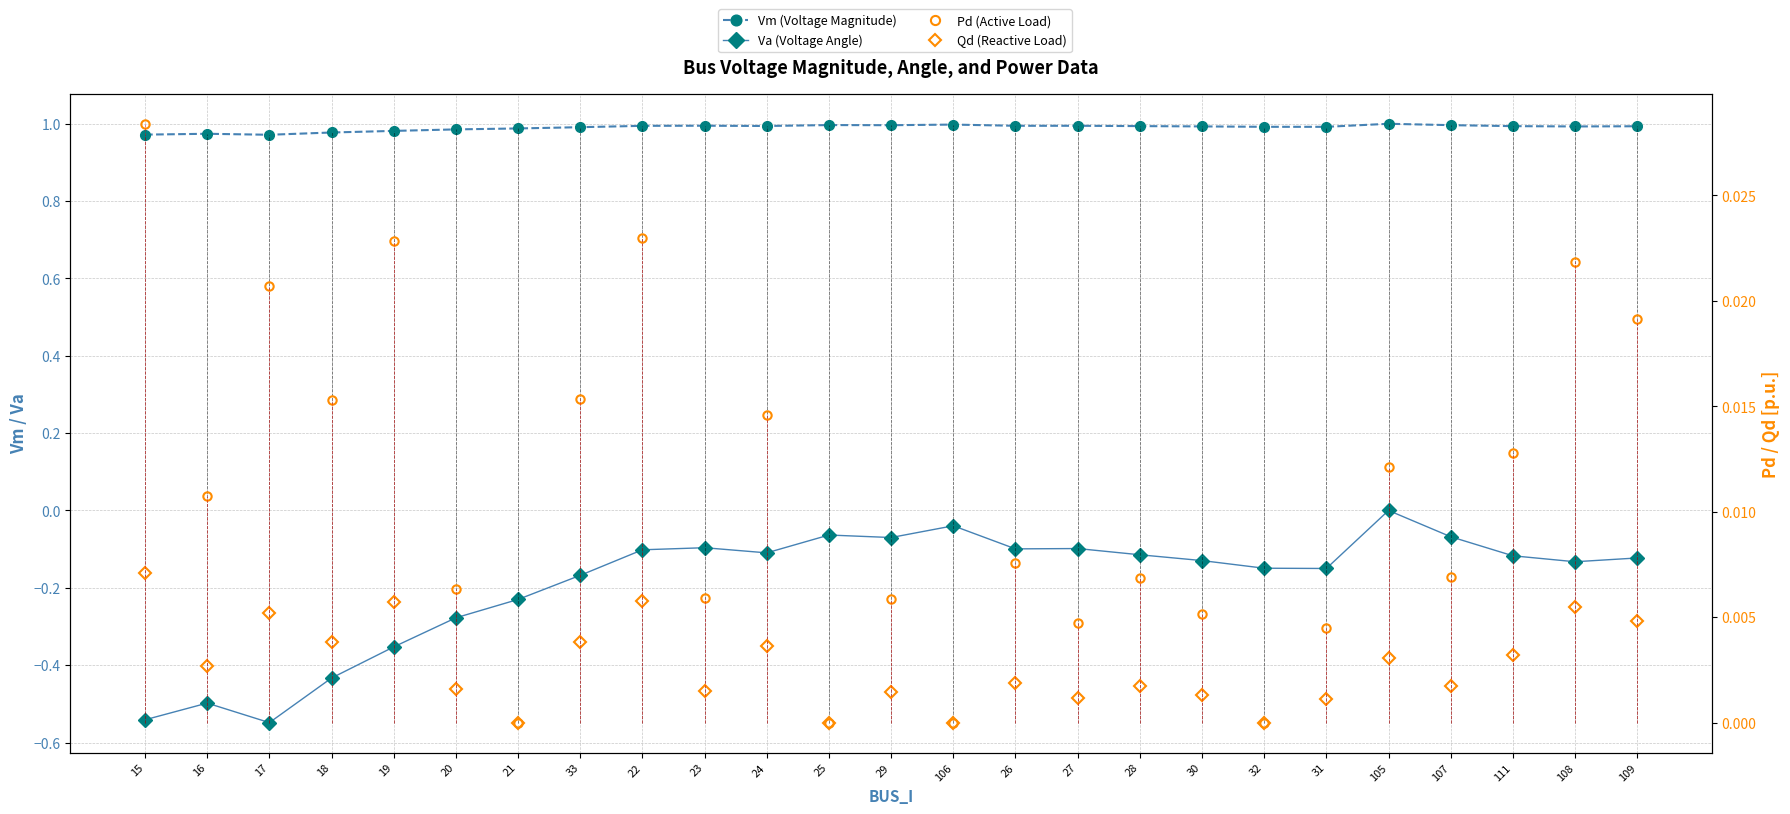

What are all the series names shown in the legend?

Vm (Voltage Magnitude), Va (Voltage Angle), Pd (Active Load), Qd (Reactive Load)